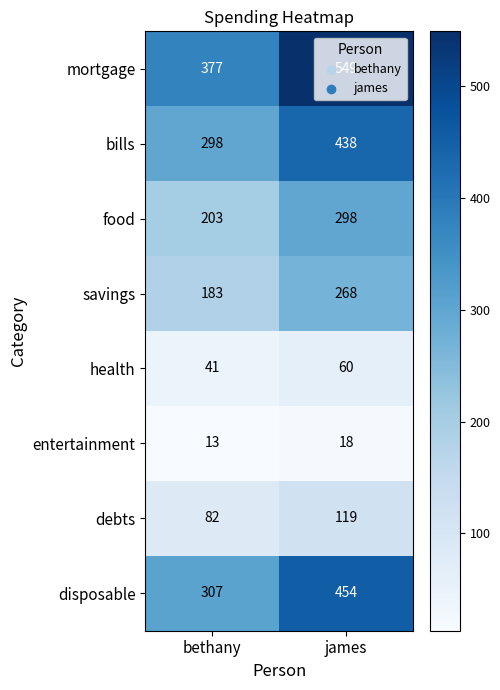

Which series changed the most between bethany and james?

mortgage